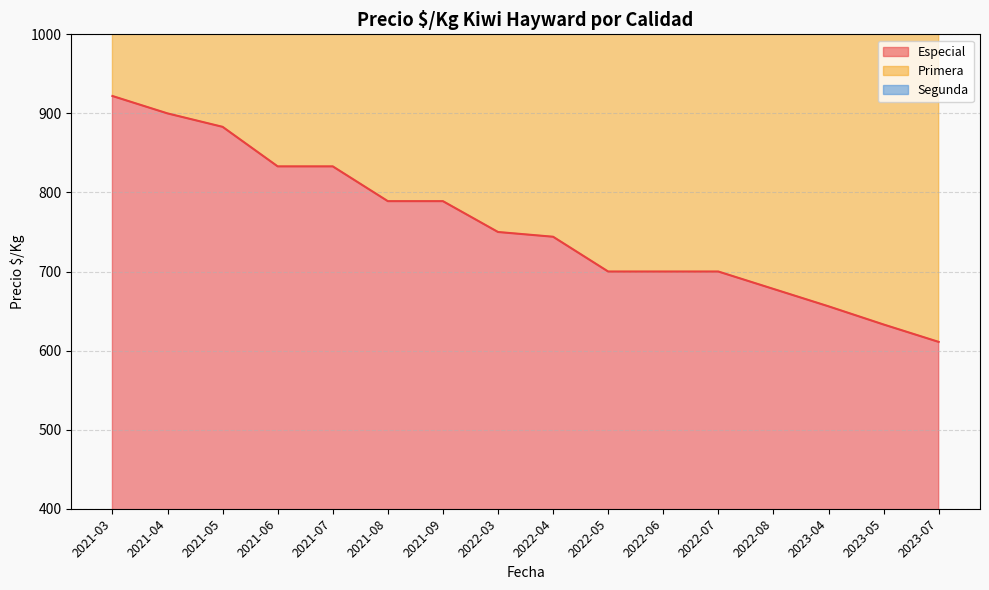

At how many categories does at least one series exceed 2042?

7